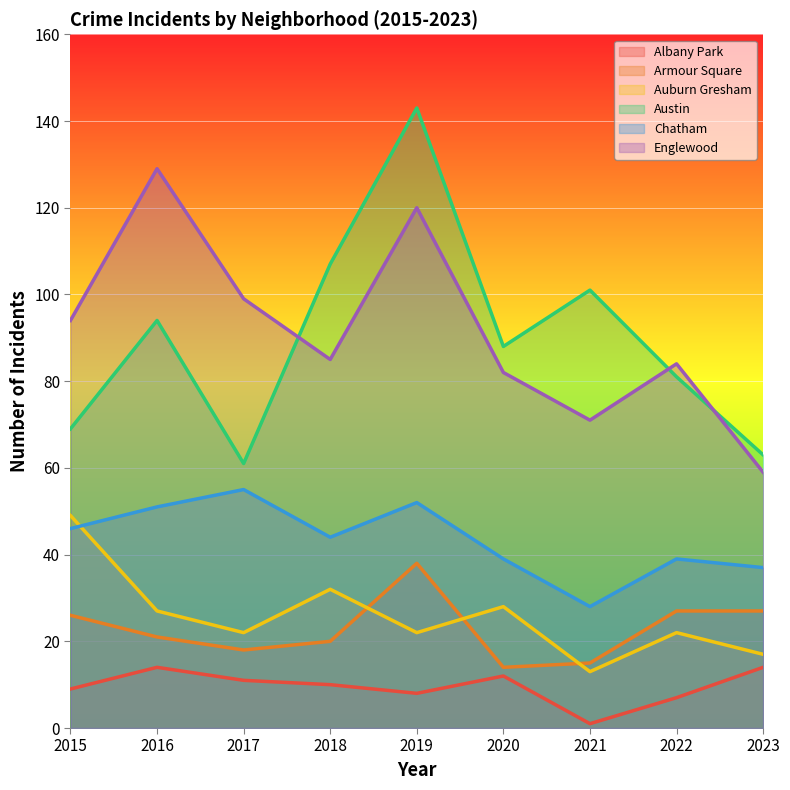

What is the difference between the highest and lowest values at 2015?

85